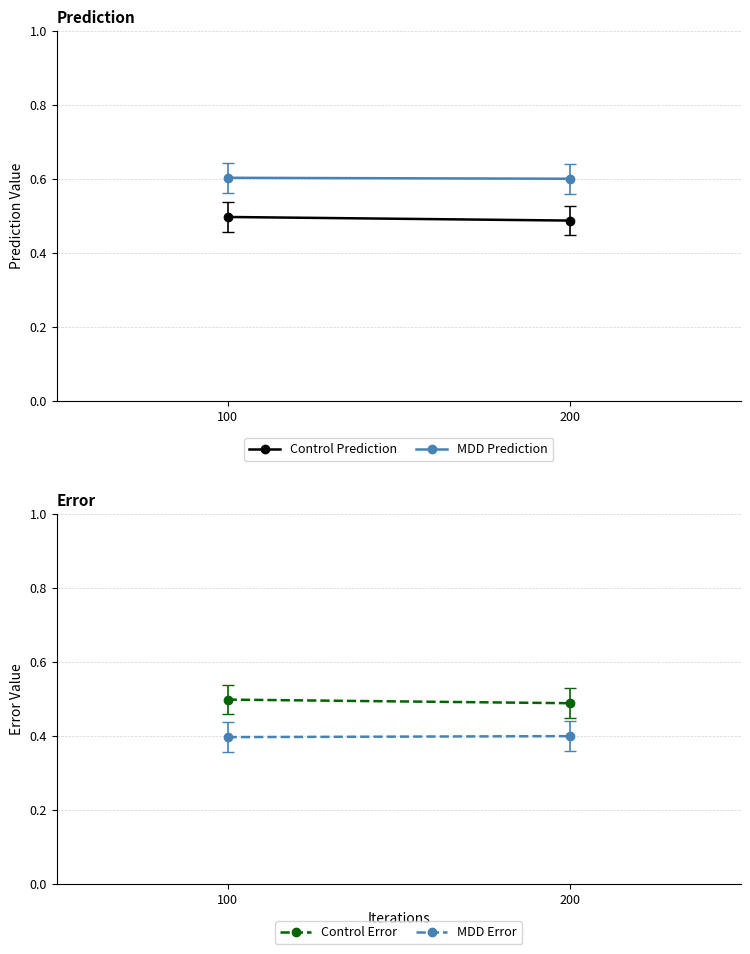

Count the MDD Error values in the range 0 to 1.

2